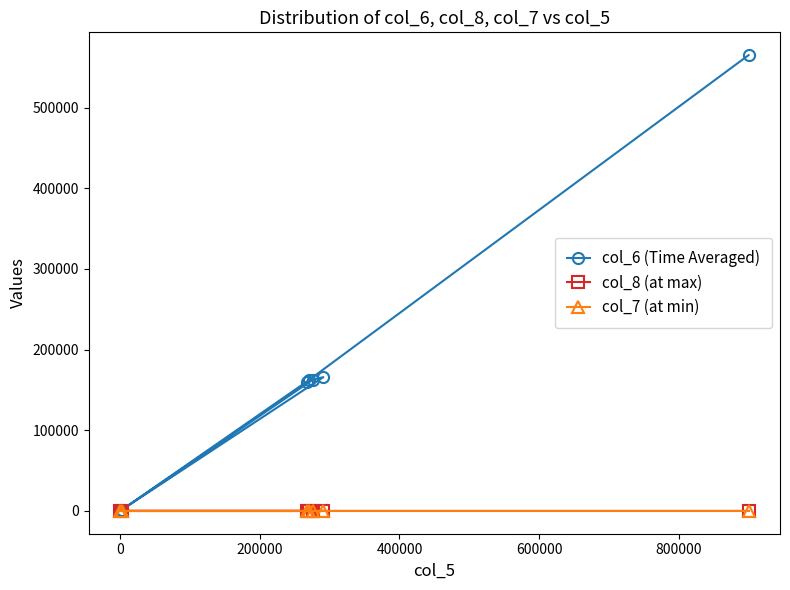

What is the value of the col_6 (Time Averaged) point at the 2nd from the left?

1140.0